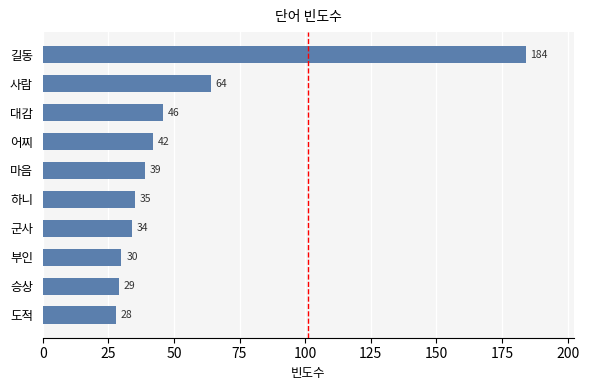

True or false: the data shows 28 at 도적.

True